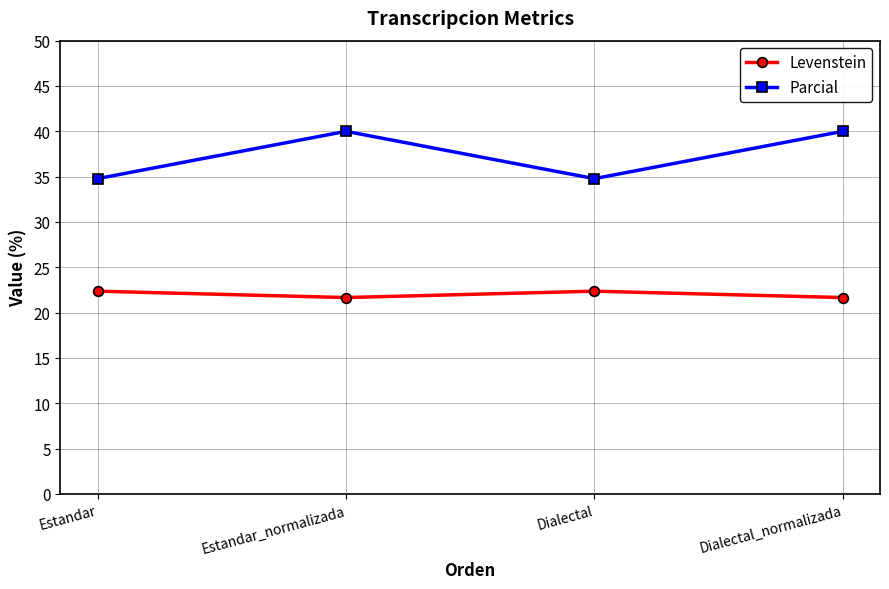

True or false: Parcial and Levenstein cross at least once.

False